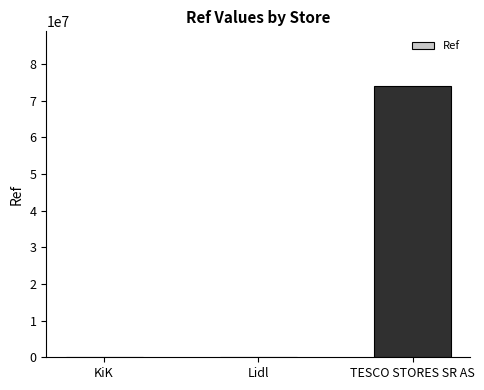

At which label is the value closest to 37059704?

KiK